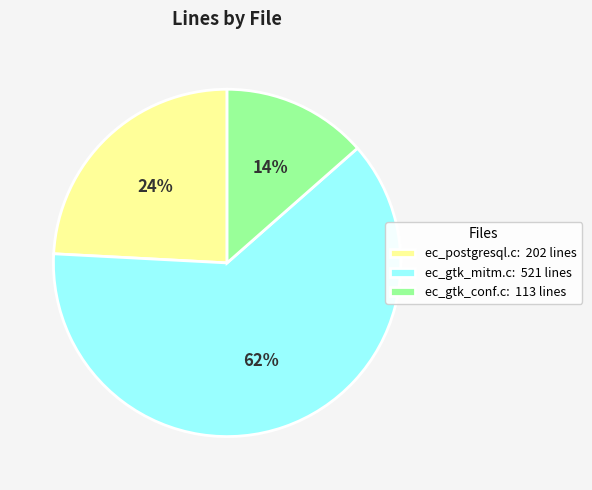

Combined, do ec_postgresql.c: 202 lines and ec_gtk_conf.c: 113 lines account for over 50%?

No